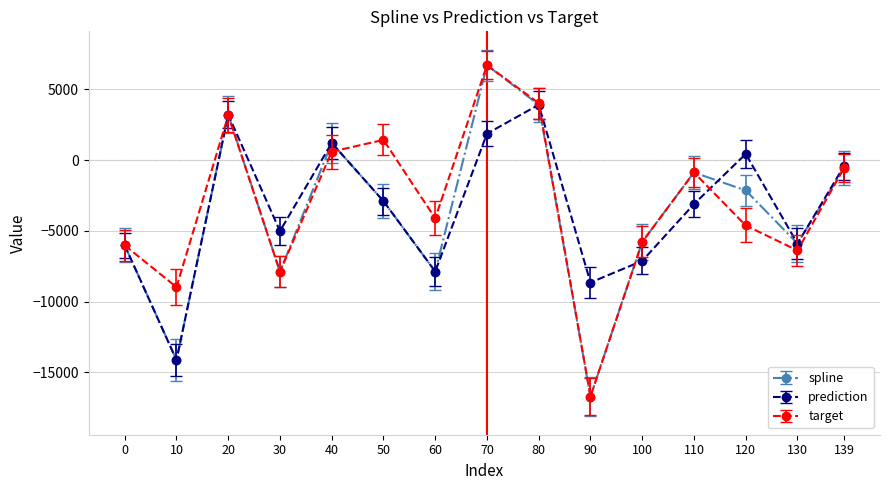

What is the difference between the highest and lowest values at 90?

8062.5